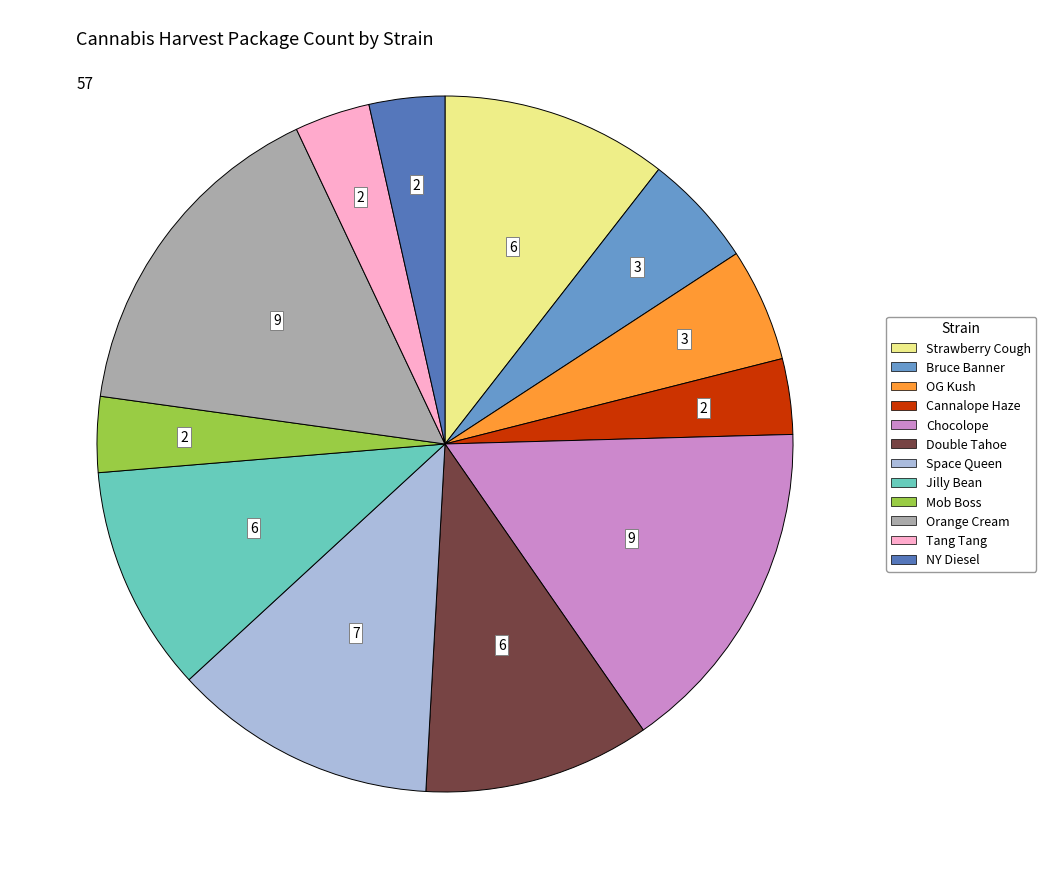

Does Space Queen account for over 50% of the chart?

No